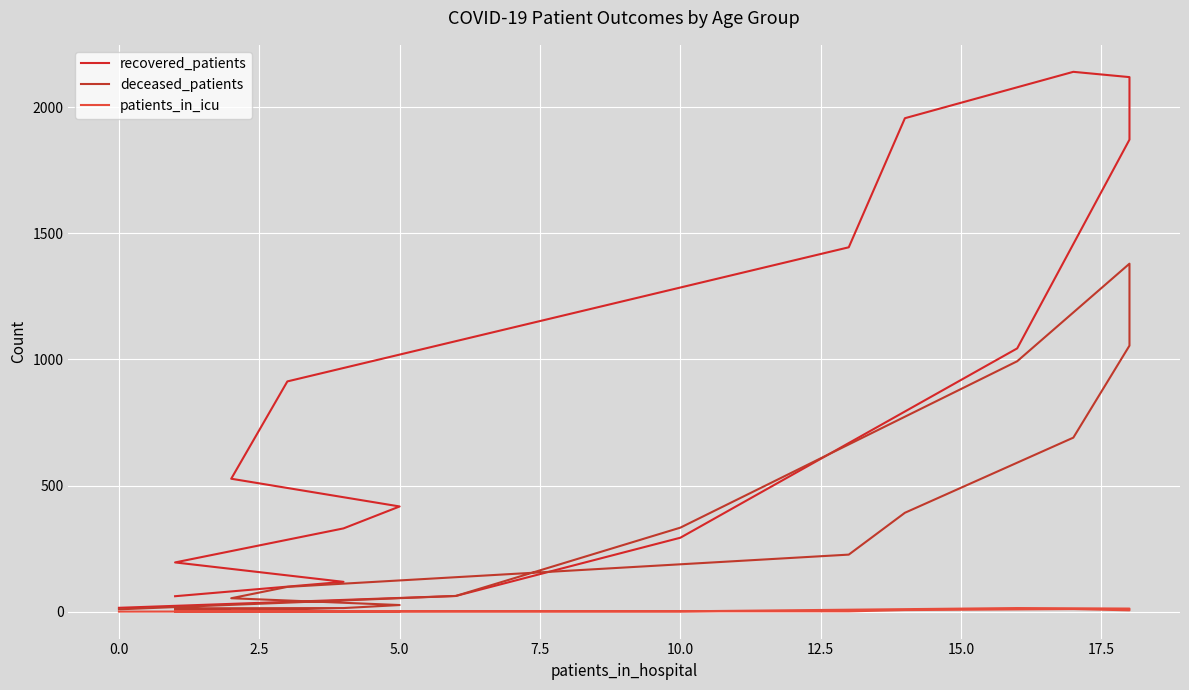

What are all the series names shown in the legend?

recovered_patients, deceased_patients, patients_in_icu